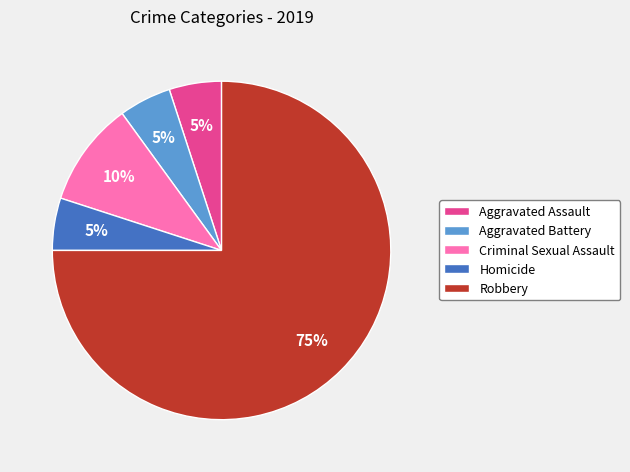

Is the sum of Robbery and Aggravated Battery greater than half?

Yes